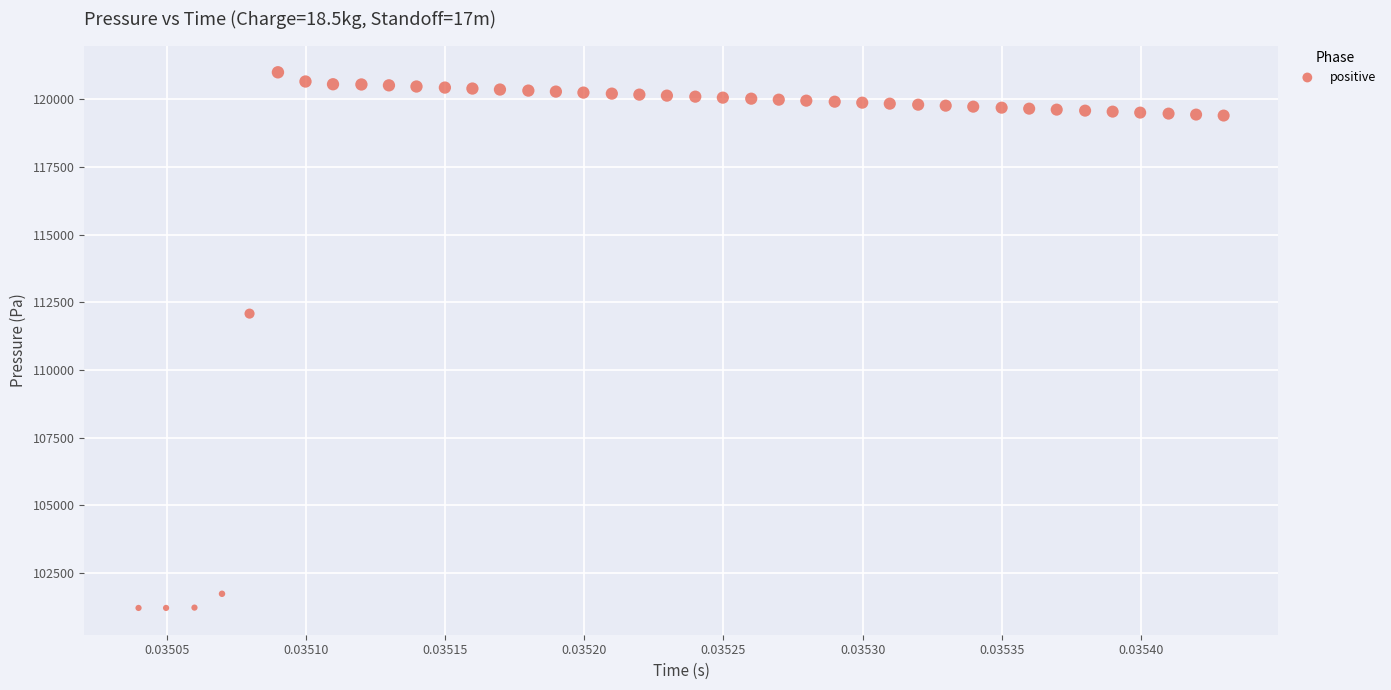

What Y value in the scatter plot is closest to 111101?

112081.6